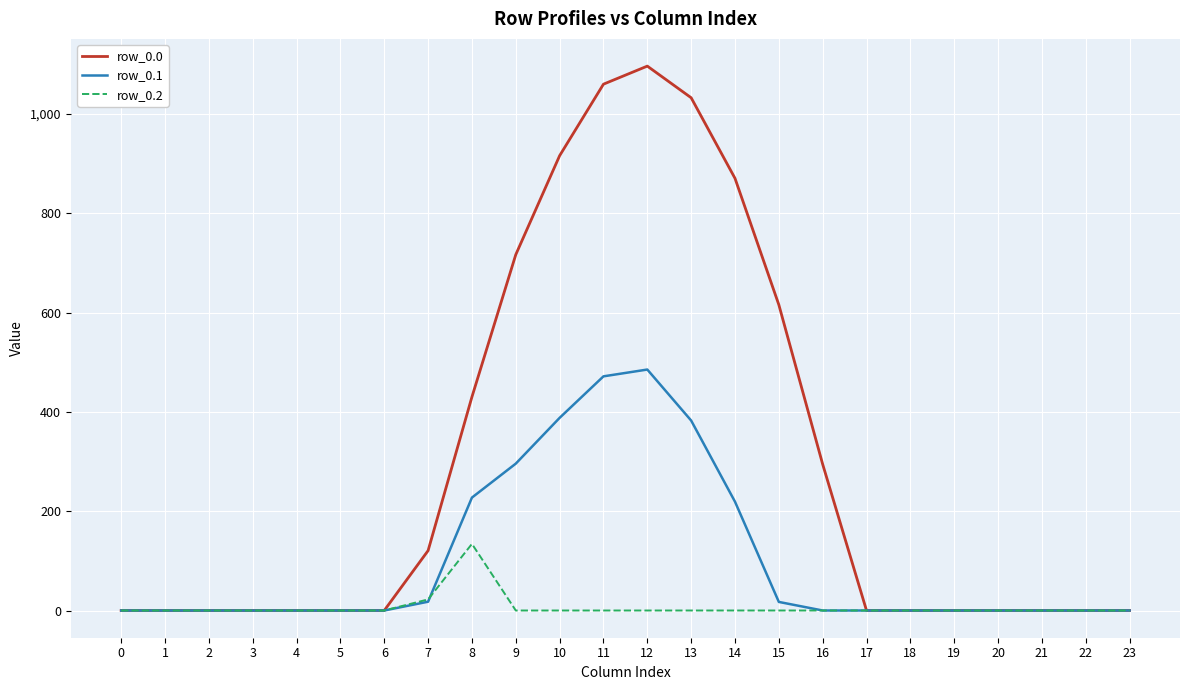

How many values in the row_0.2 series exceed 0?

2